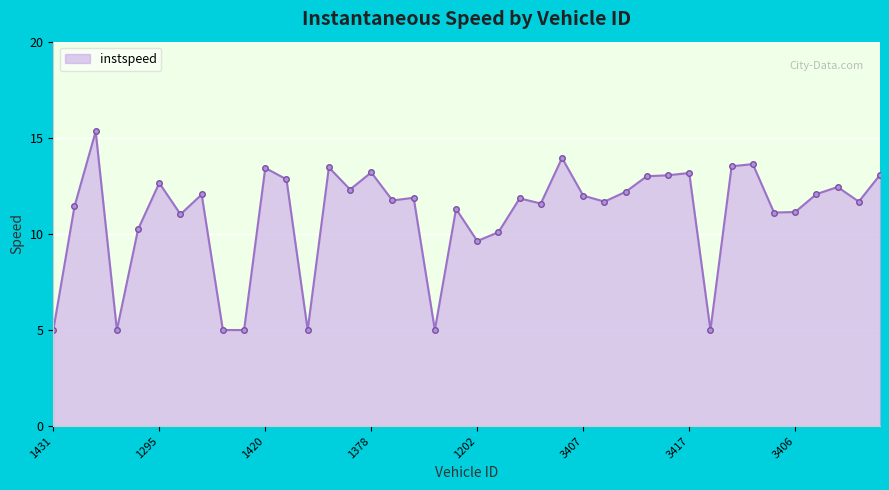

What is the greatest value displayed?

15.3